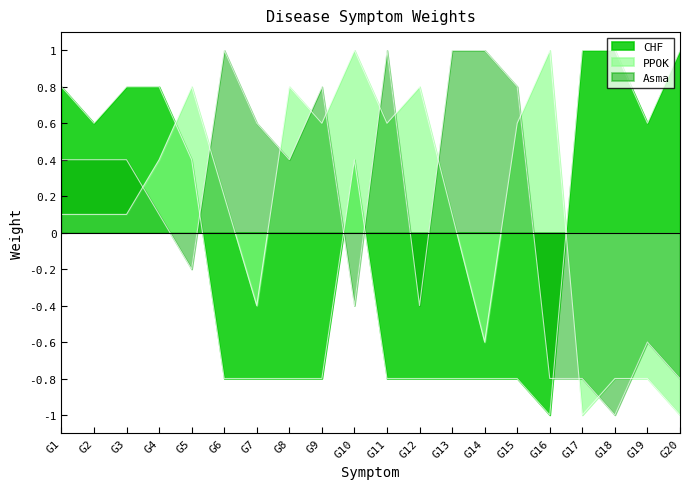

What are all the series names shown in the legend?

CHF, PPOK, Asma